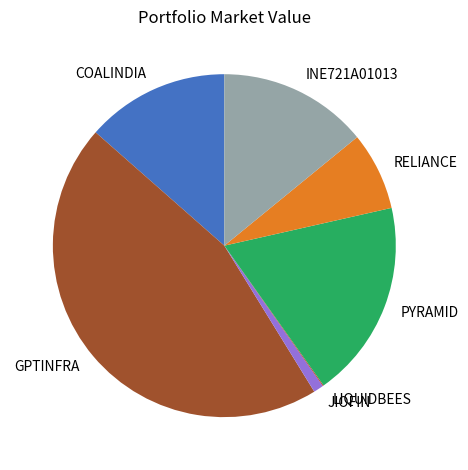

Approximately how many times larger is the value at COALINDIA compared to GPTINFRA?

0.3